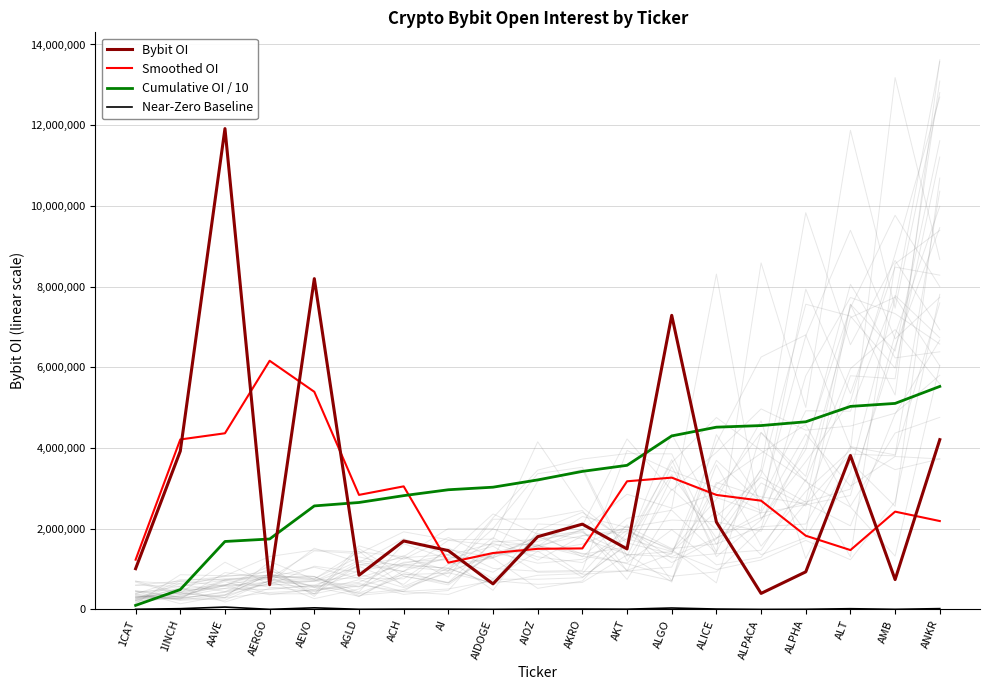

Rank the series at AIDOGE from highest to lowest value.

Cumulative OI / 10, Smoothed OI, Bybit OI, Near-Zero Baseline